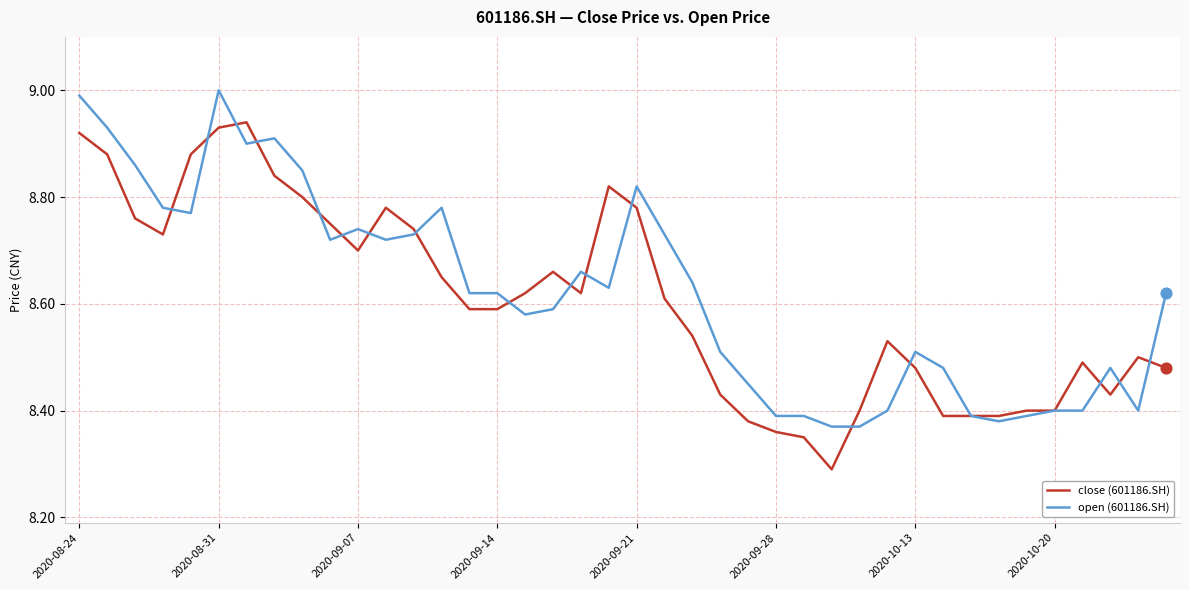

List the series in order of their peak value, lowest first.

close (601186.SH), open (601186.SH)